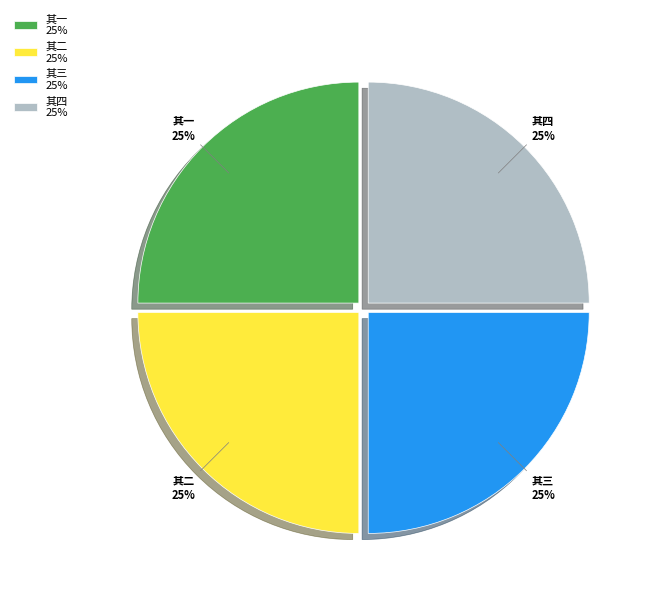

To the nearest percent, what portion does 其三 25% represent?

25%